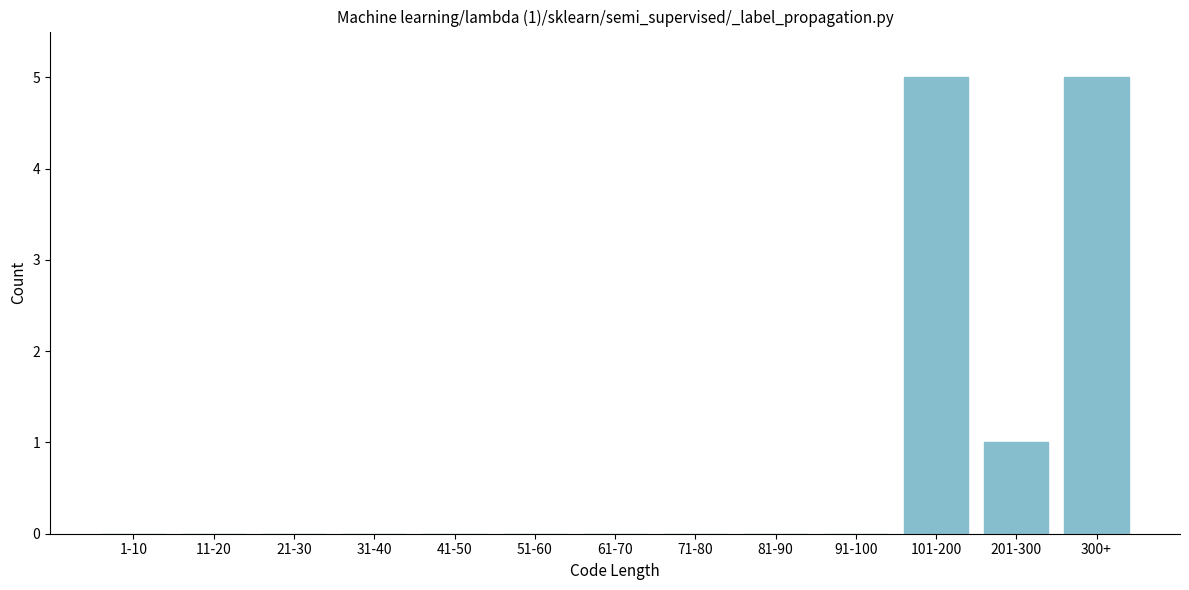

Reading left to right, extract all data points from this chart.

1-10=0	11-20=0	21-30=0	31-40=0	41-50=0	51-60=0	61-70=0	71-80=0	81-90=0	91-100=0	101-200=5	201-300=1	300+=5